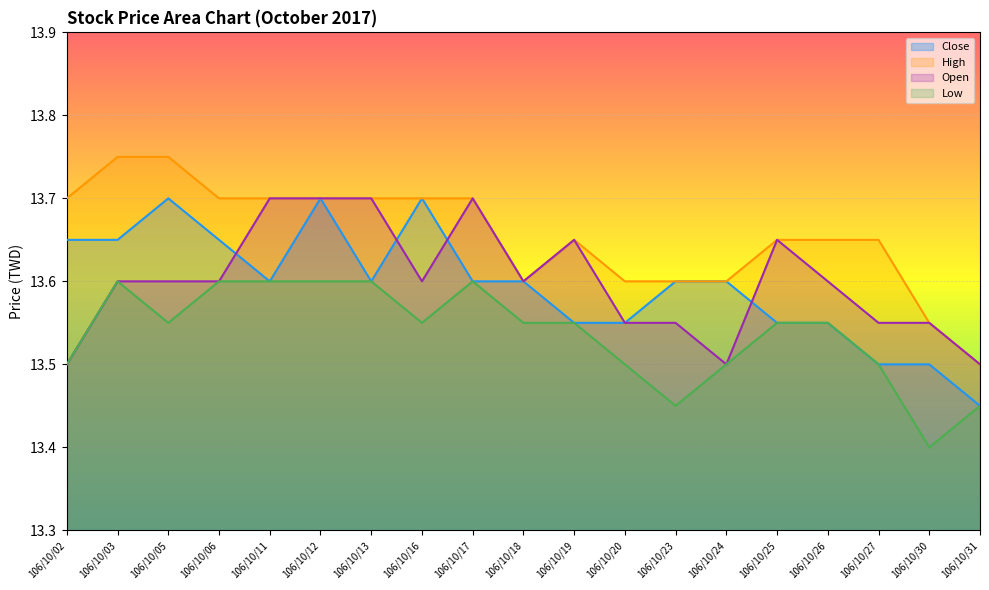

What is the value of the High point at the 2nd from the left?

13.8